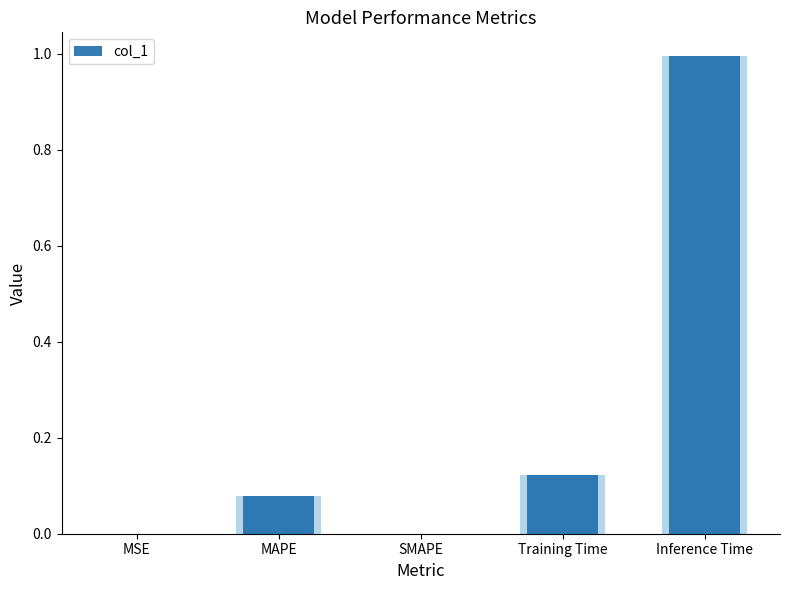

The chart shows a value of 0.1 at Training Time. True or false?

False